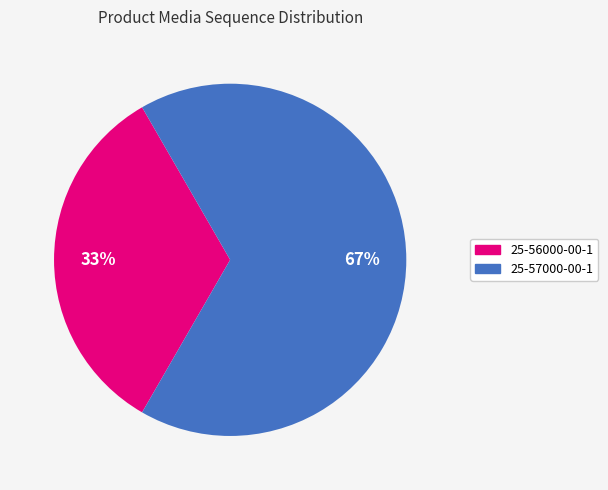

Which category has the biggest portion of the pie?

25-57000-00-1